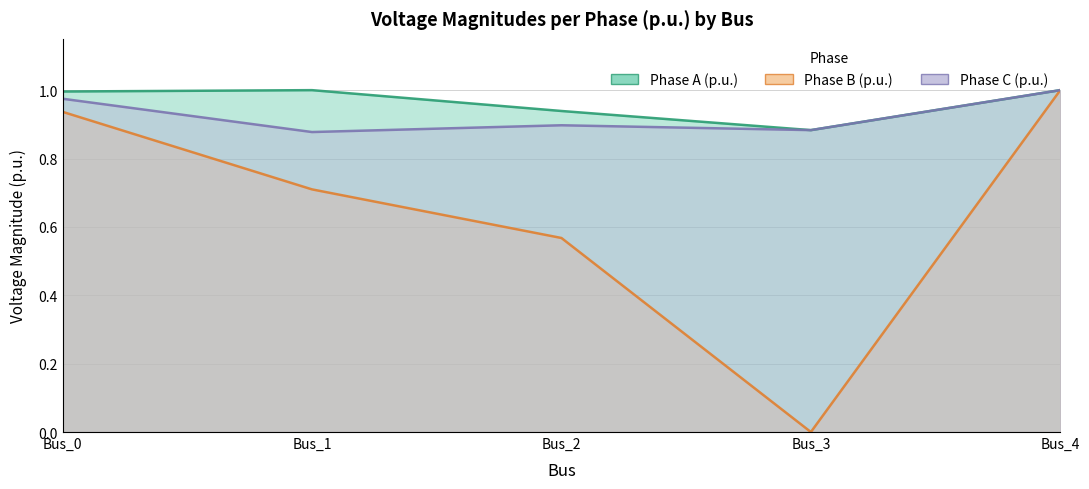

The pf_vm_c_pu series shows 1.6 at Bus_0. True or false?

False